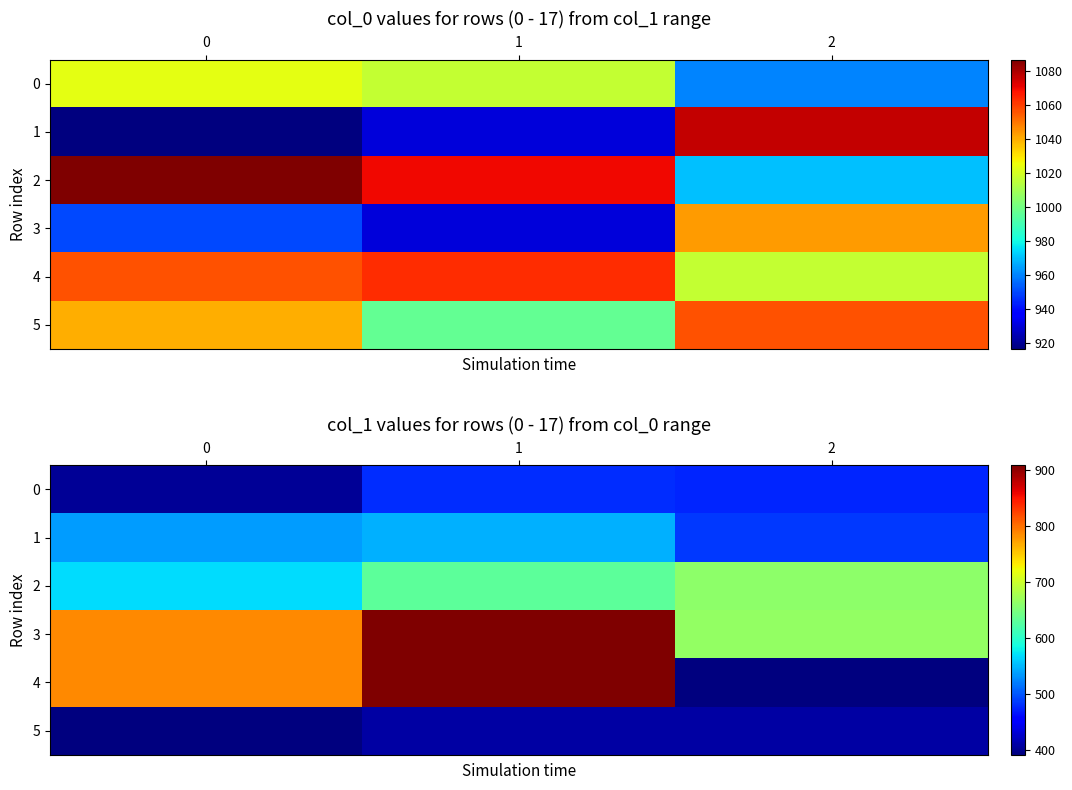

The 2 series shows 567.0 at 0. True or false?

True